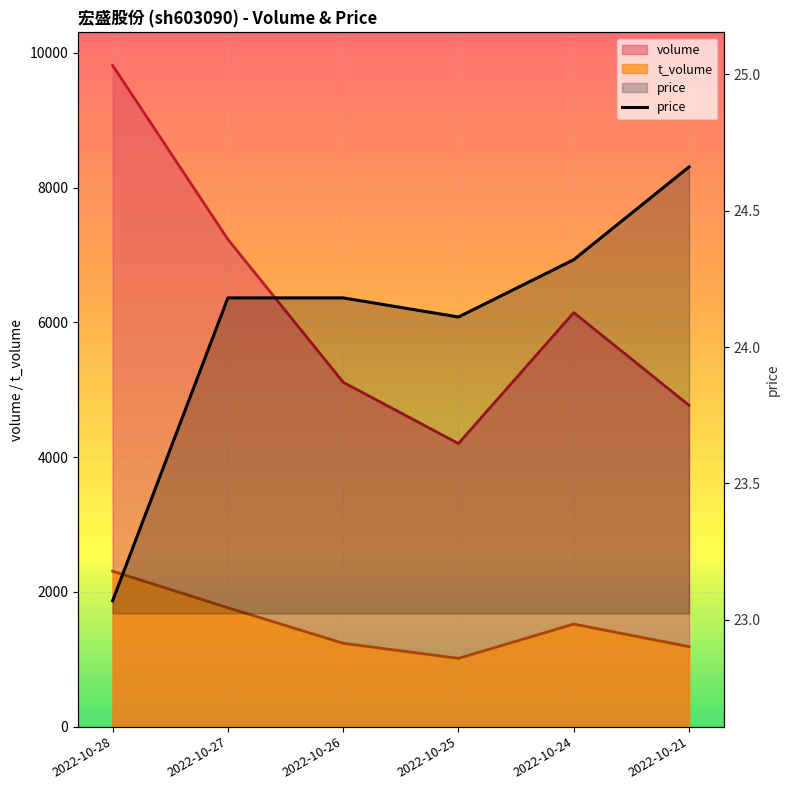

What is the sum of all values?

144.5